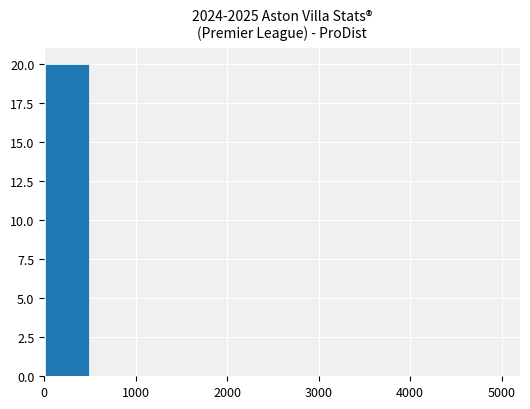

What is the maximum value shown in the chart?

20